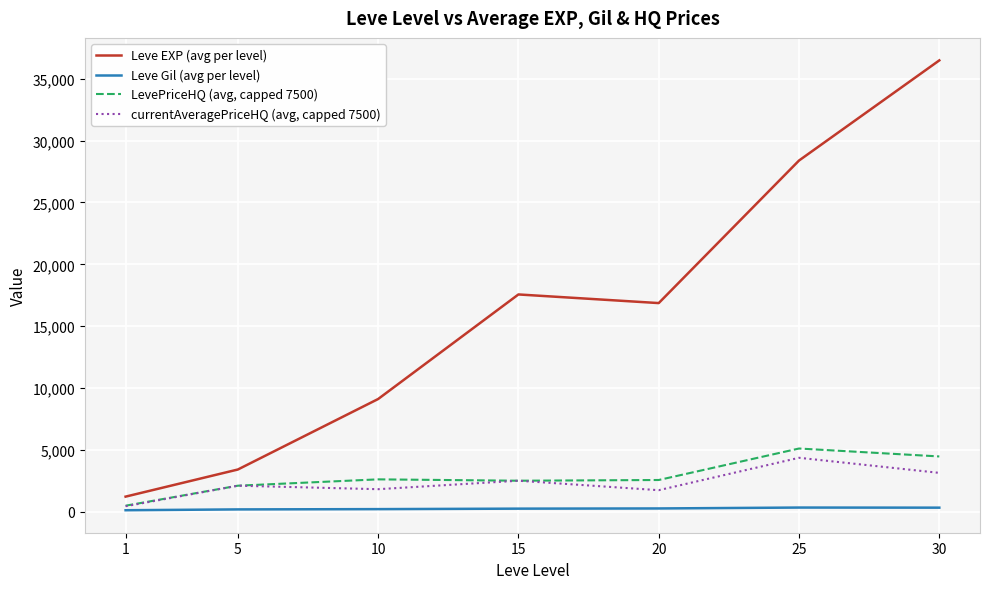

Which series has the largest total across all categories?

Leve EXP (avg per level)